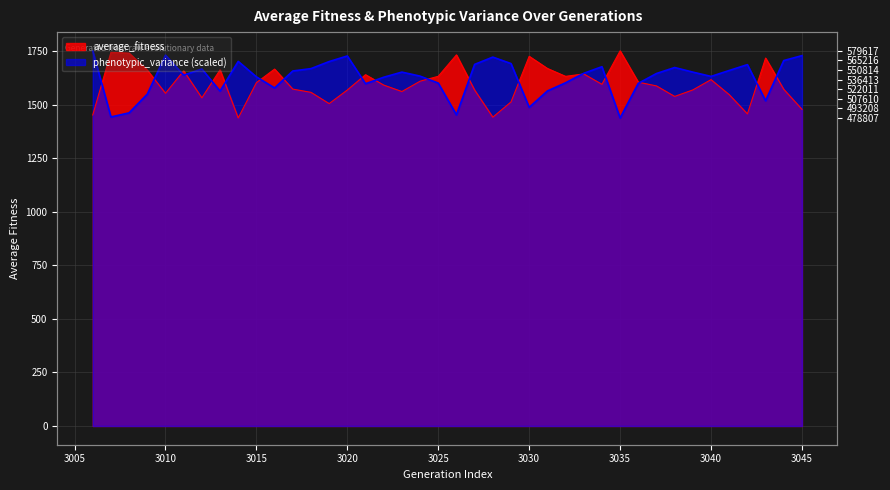

Reading left to right, transcribe all the data shown in this chart.

average_fitness: 3006=1451.8	3007=1744.0	3008=1740.5	3009=1661.0	3010=1553.1	3011=1657.8	3012=1531.8	3013=1662.3	3014=1437.8	3015=1602.7	3016=1666.0	3017=1572.4	3018=1557.4	3019=1504.8	3020=1568.3	3021=1639.7	3022=1591.2	3023=1561.1	3024=1609.3	3025=1632.3	3026=1732.3	3027=1568.1	3028=1441.4	3029=1512.5	3030=1725.6	3031=1669.0	3032=1632.0	3033=1643.3	3034=1594.8	3035=1751.0	3036=1604.9	3037=1587.3	3038=1538.3	3039=1568.7	3040=1616.7	3041=1546.6	3042=1456.9	3043=1717.4	3044=1571.5	3045=1478.1
phenotypic_variance: 3006=1751.0	3007=1442.4	3008=1461.5	3009=1549.1	3010=1730.9	3011=1637.5	3012=1666.5	3013=1563.3	3014=1701.8	3015=1629.7	3016=1577.8	3017=1657.0	3018=1668.1	3019=1701.1	3020=1727.2	3021=1597.5	3022=1627.8	3023=1651.8	3024=1633.0	3025=1600.5	3026=1452.4	3027=1687.8	3028=1721.9	3029=1691.7	3030=1487.3	3031=1563.7	3032=1601.9	3033=1646.1	3034=1677.1	3035=1437.8	3036=1599.4	3037=1645.3	3038=1673.2	3039=1651.8	3040=1631.7	3041=1659.4	3042=1686.7	3043=1518.2	3044=1705.8	3045=1728.7